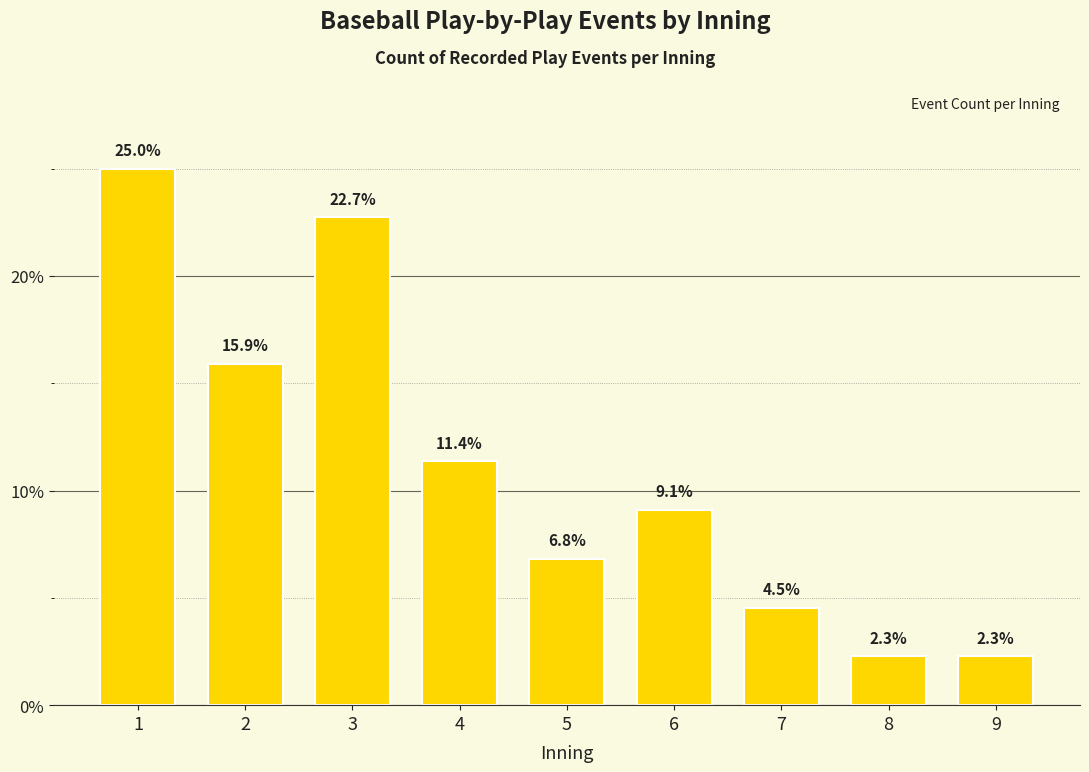

Read the value at 6.

0.1